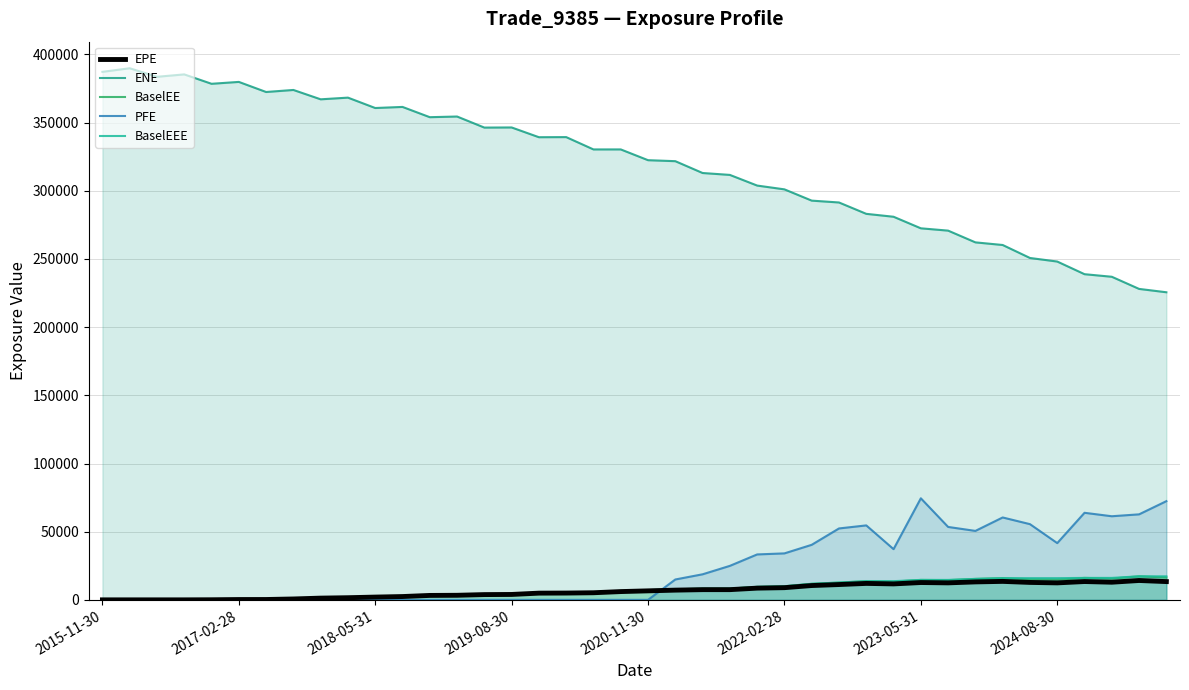

What is the difference between the highest and lowest values at 14?

346380.0